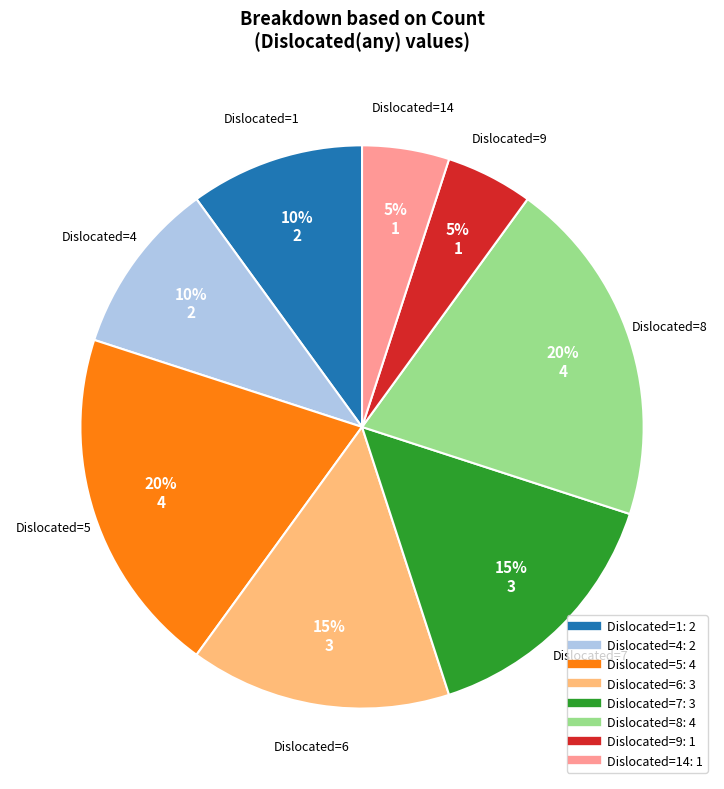

Is there a majority slice in this chart?

No